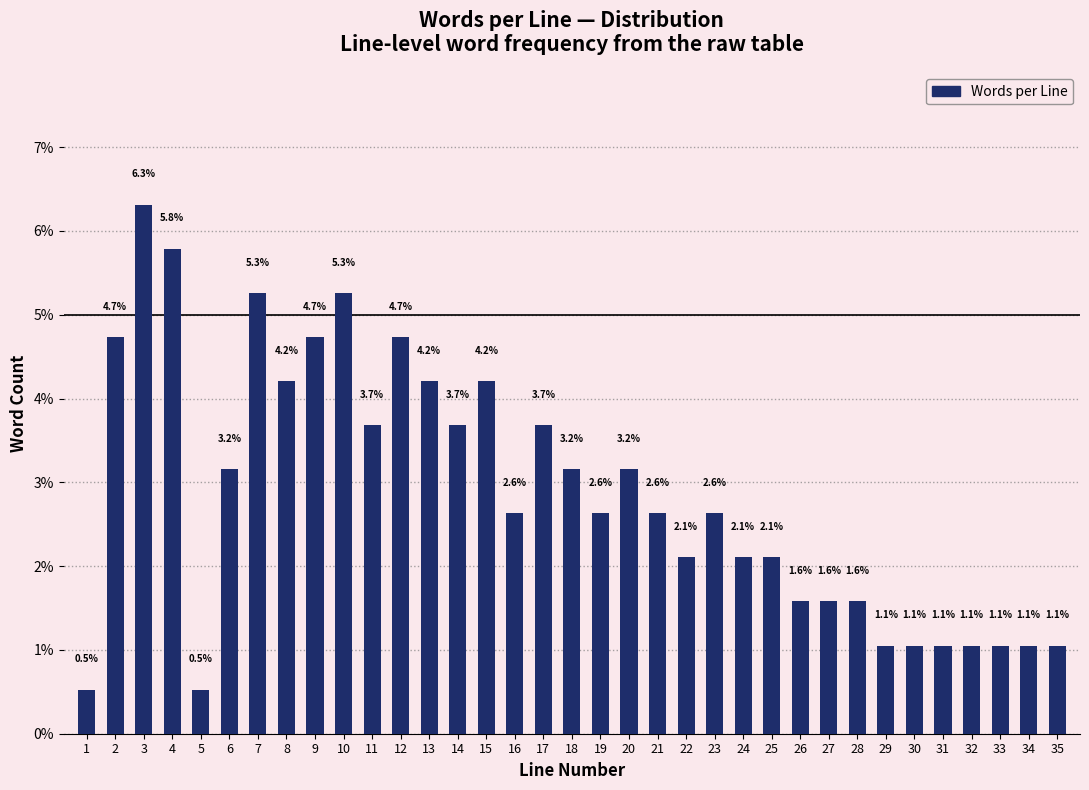

Reading left to right, what are all the values shown in this chart?

1=0.5	2=4.7	3=6.3	4=5.8	5=0.5	6=3.2	7=5.3	8=4.2	9=4.7	10=5.3	11=3.7	12=4.7	13=4.2	14=3.7	15=4.2	16=2.6	17=3.7	18=3.2	19=2.6	20=3.2	21=2.6	22=2.1	23=2.6	24=2.1	25=2.1	26=1.6	27=1.6	28=1.6	29=1.1	30=1.1	31=1.1	32=1.1	33=1.1	34=1.1	35=1.1